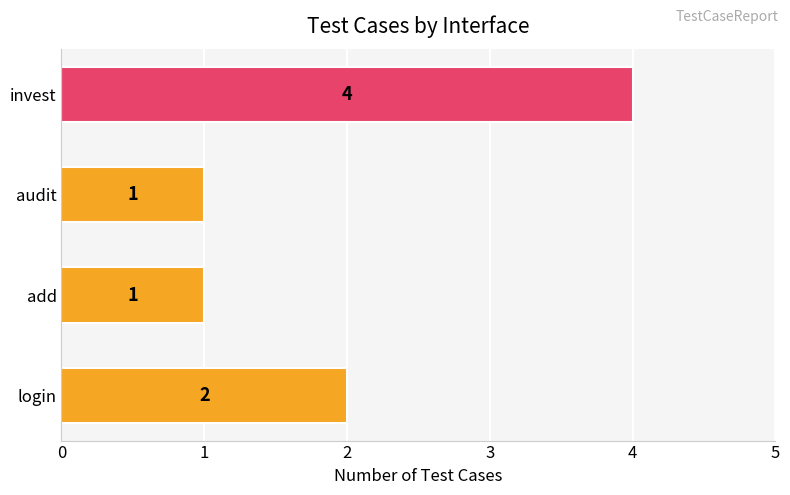

Reading top to bottom, extract all data points from this chart.

invest=4	audit=1	add=1	login=2